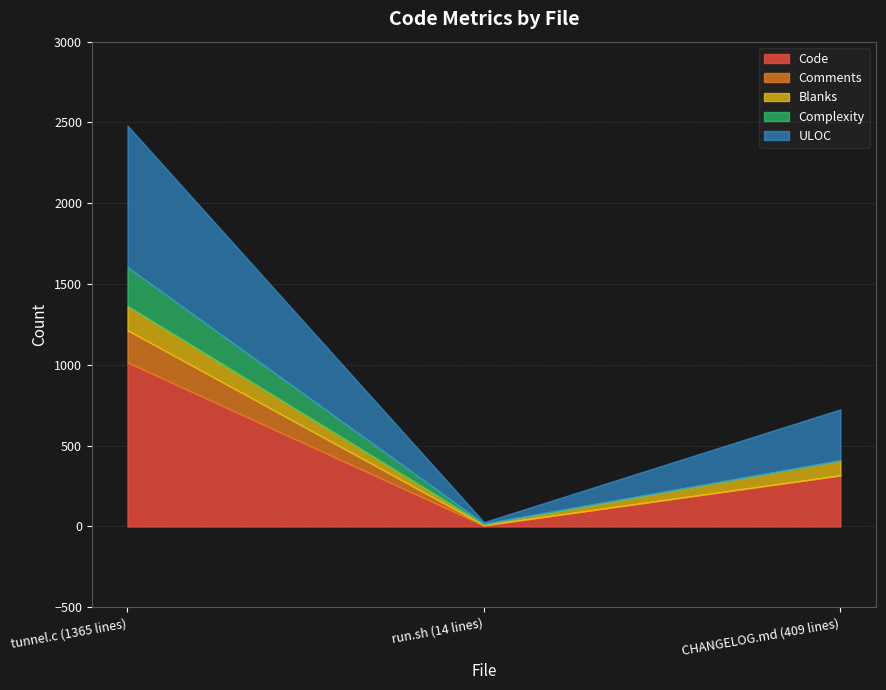

What is the maximum value for Blanks?

151